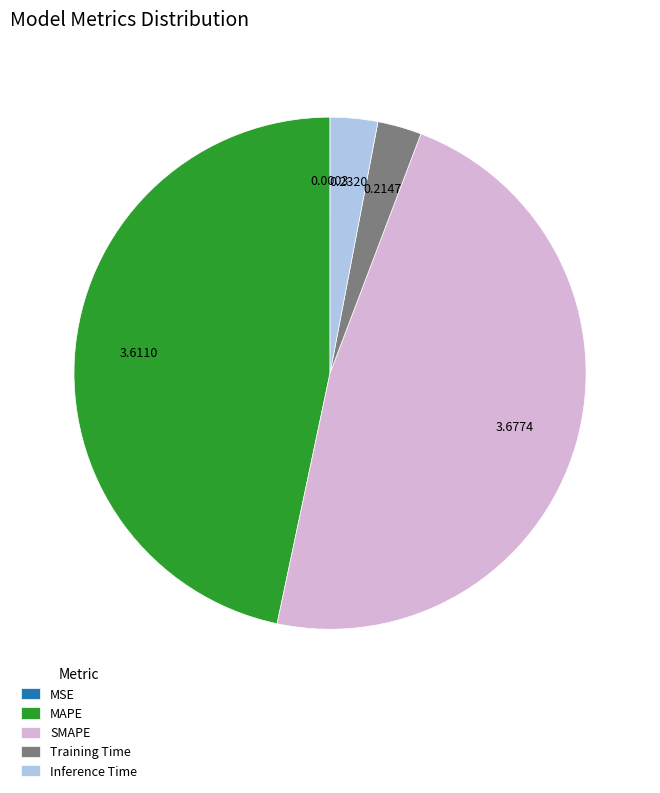

Which slice is the largest?

SMAPE